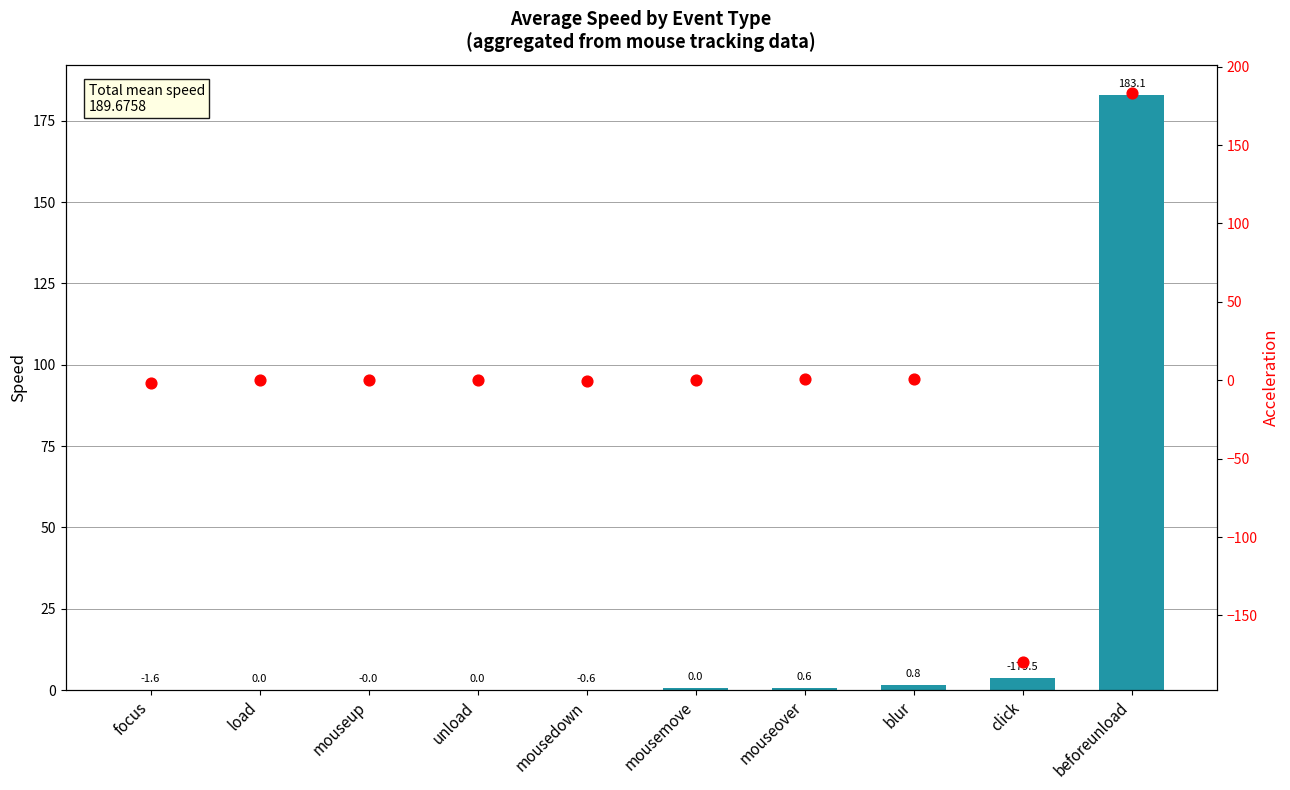

At which category is the sum across all series the highest?

beforeunload